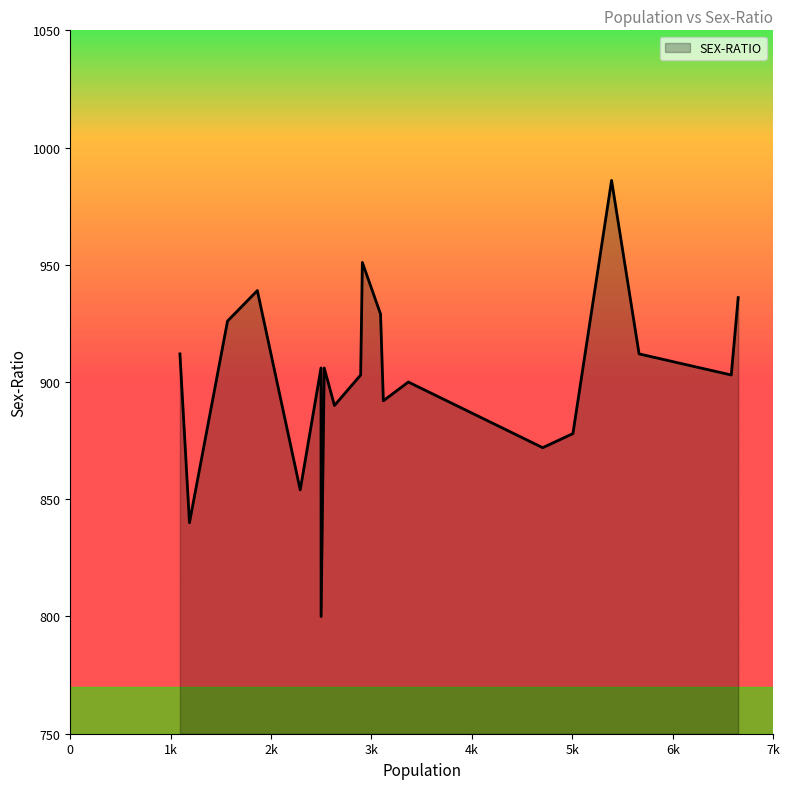

Count the number of data series in this chart.

1